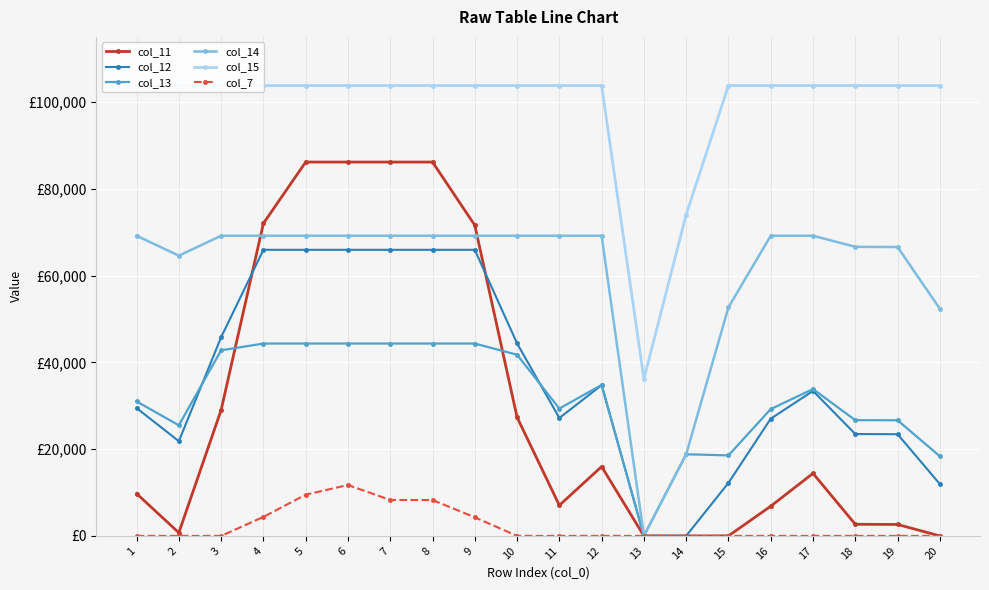

What is the difference between the second highest and second lowest values in the col_14 series?

50364.5